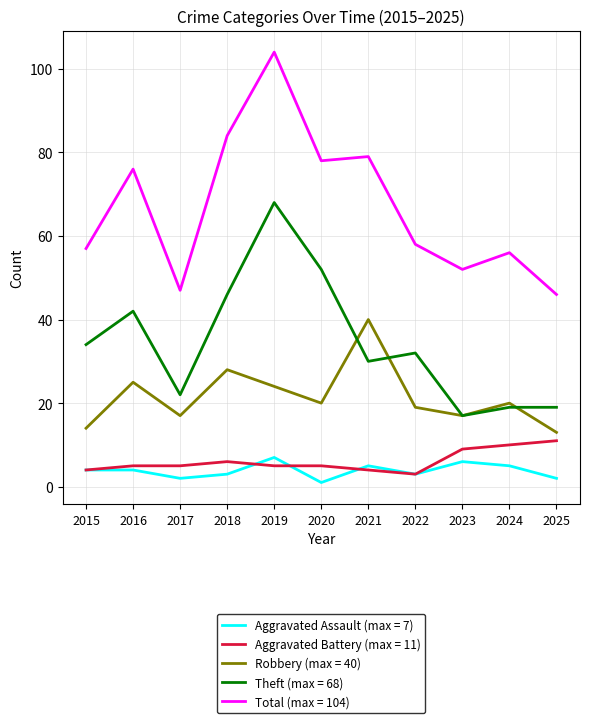

True or false: Robbery (max = 40) and Aggravated Assault (max = 7) intersect in this chart.

False